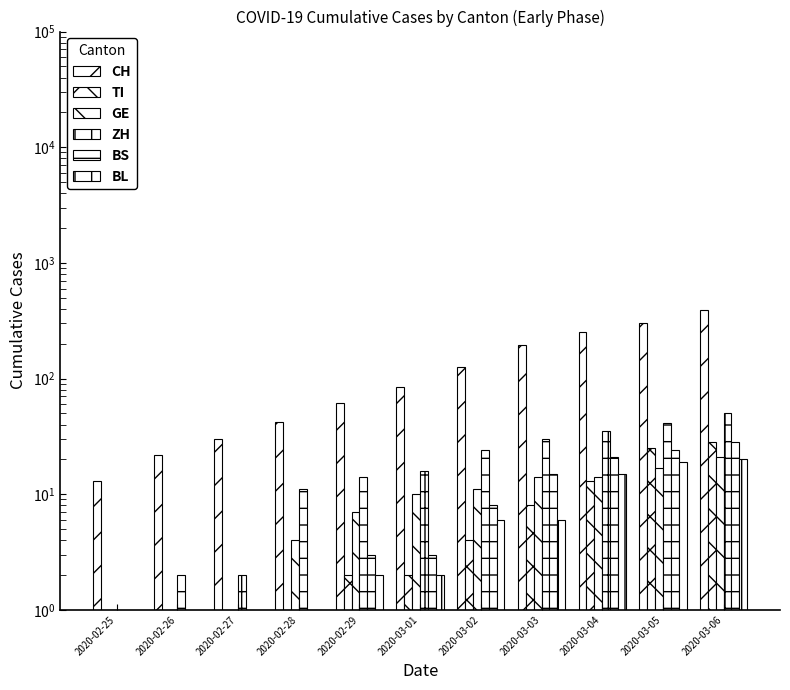

What is the label of the 8th bar from the left?

2020-03-03